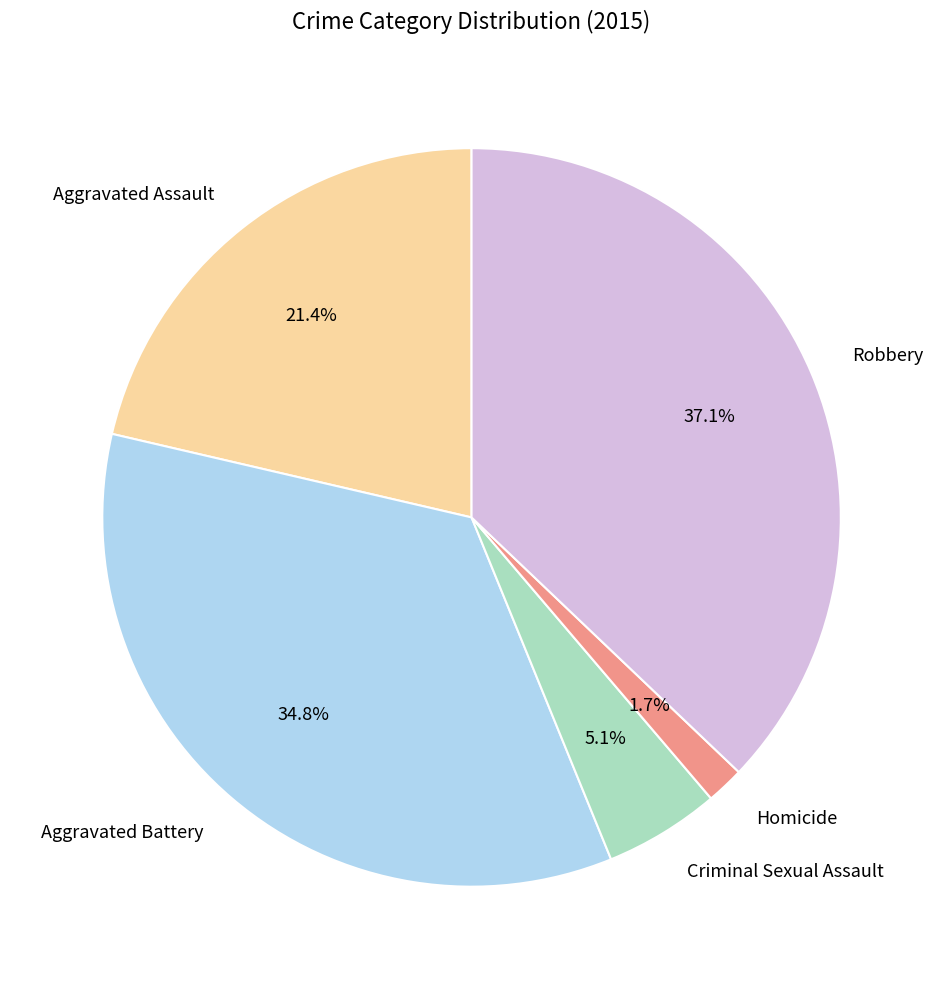

To the nearest percent, what is the average slice percentage?

20%